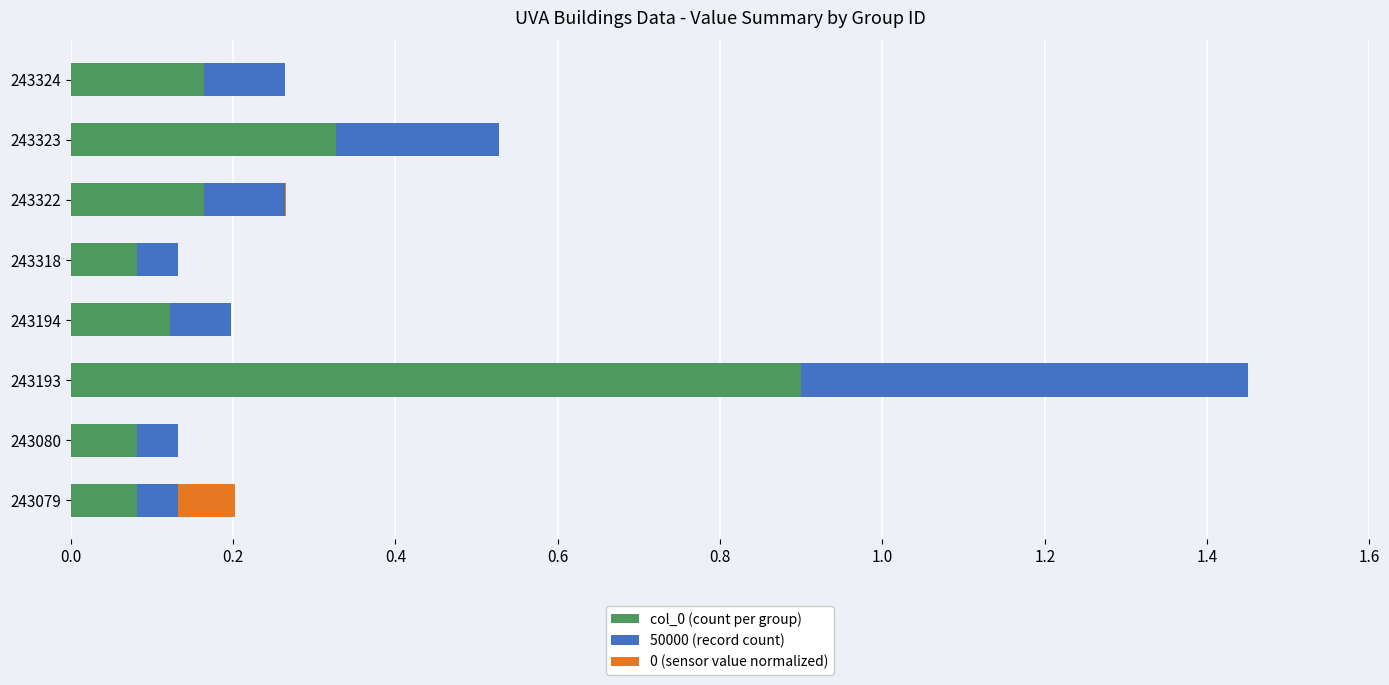

What is the highest value of the col_0 (count per group) series?

0.9